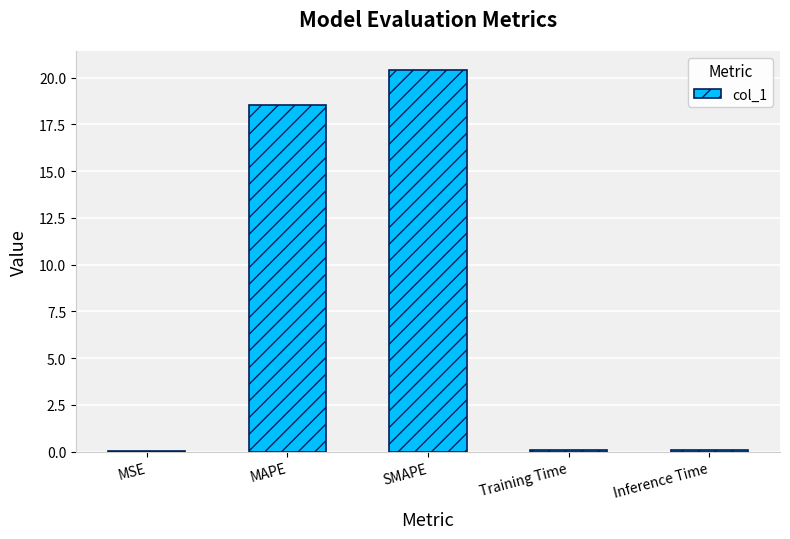

What is the sum of all values?

39.1